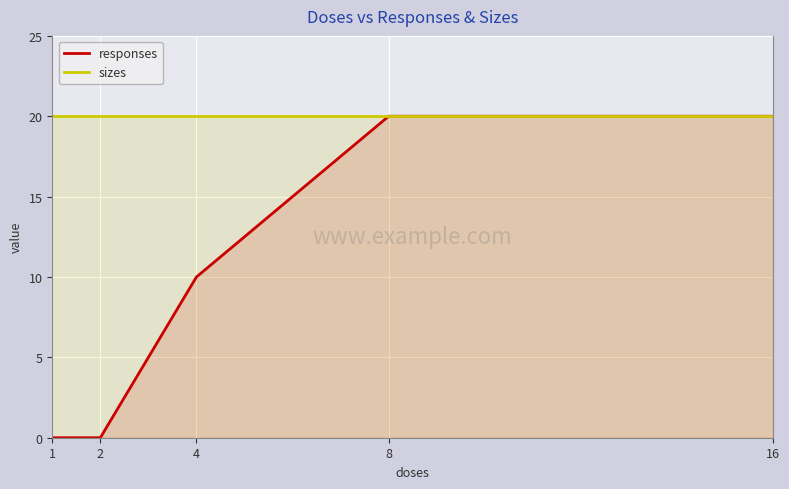

True or false: sizes has more than 2 points higher than both neighbors.

False